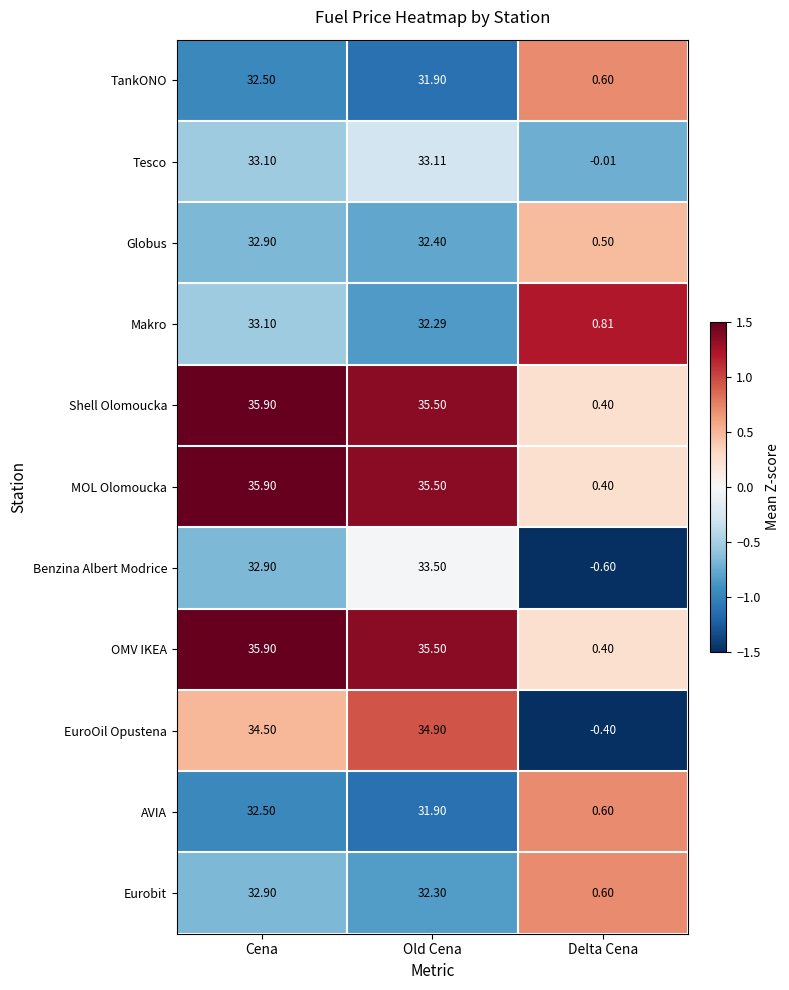

Rank the categories by Benzina Albert Modrice value from highest to lowest.

Old Cena, Cena, Delta Cena